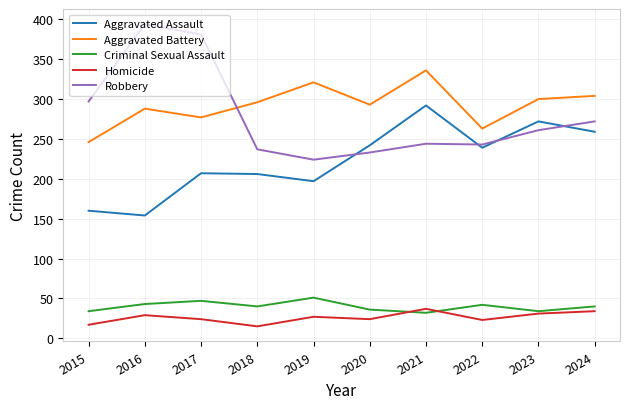

Does the chart have visible grid lines?

Yes